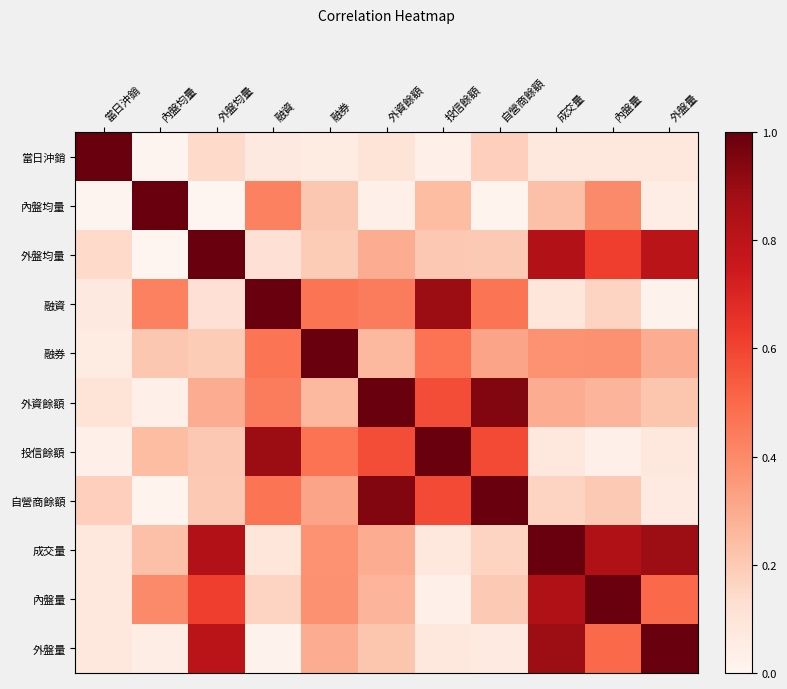

What is the greatest value displayed?

1.0